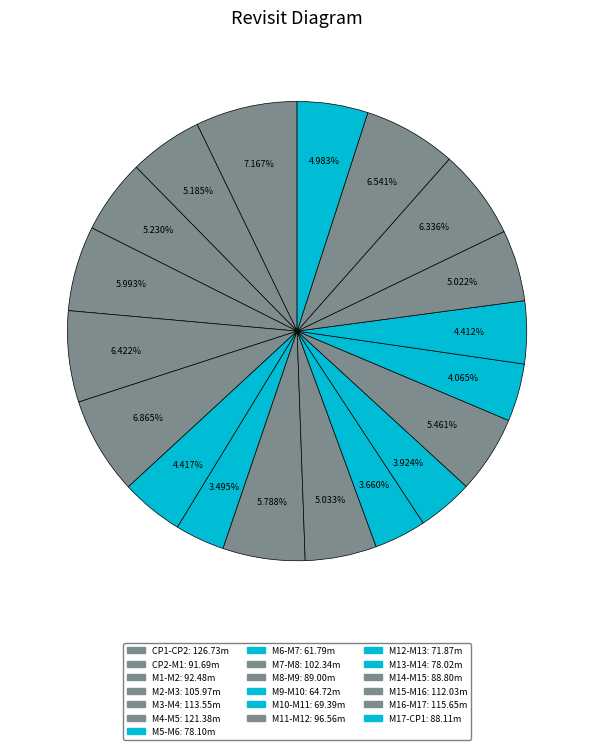

What is the change in value from CP2-M1 to M8-M9?

-2.7